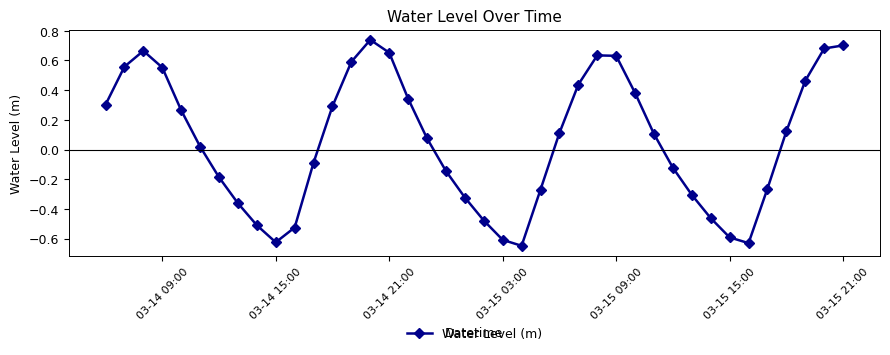

What is the sum of all values?

2.2